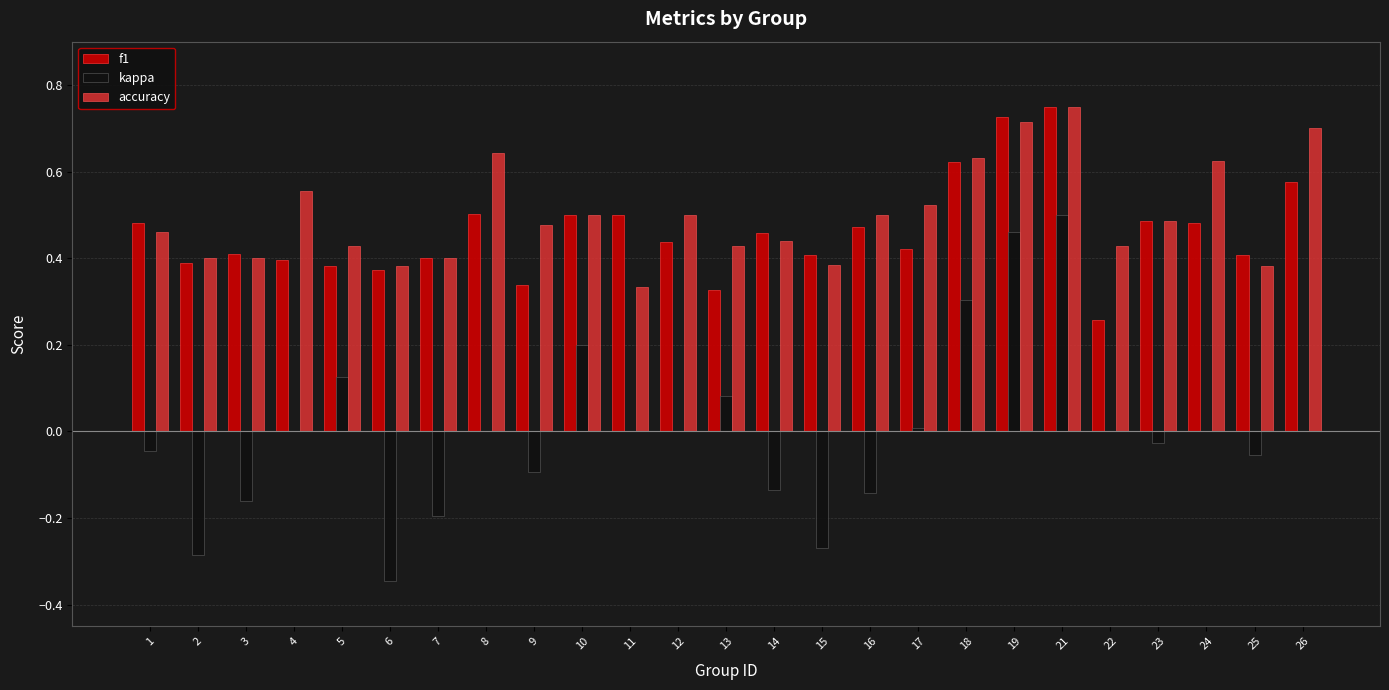

Is it true that kappa equals -0.5 at 26?

False